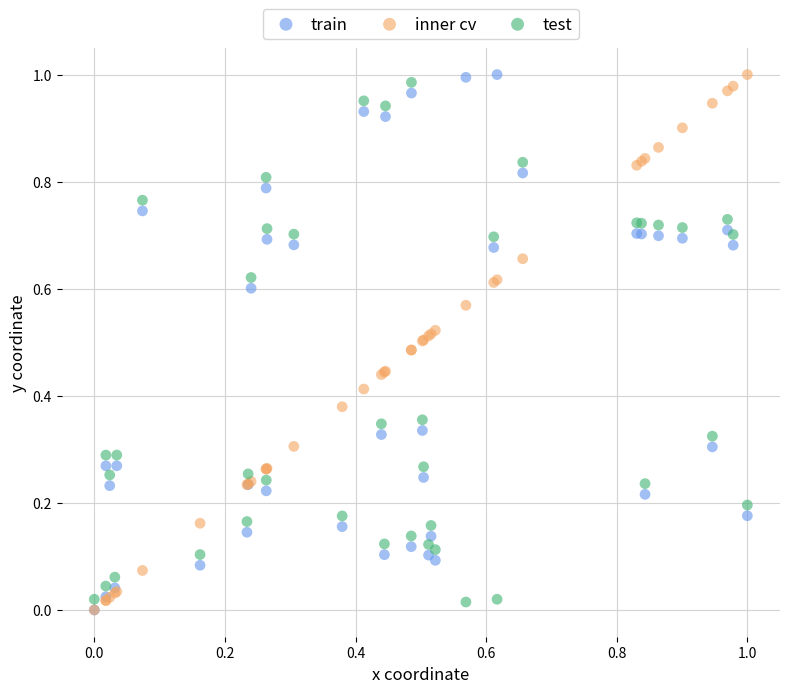

What are all the series names shown in the legend?

train, inner cv, test